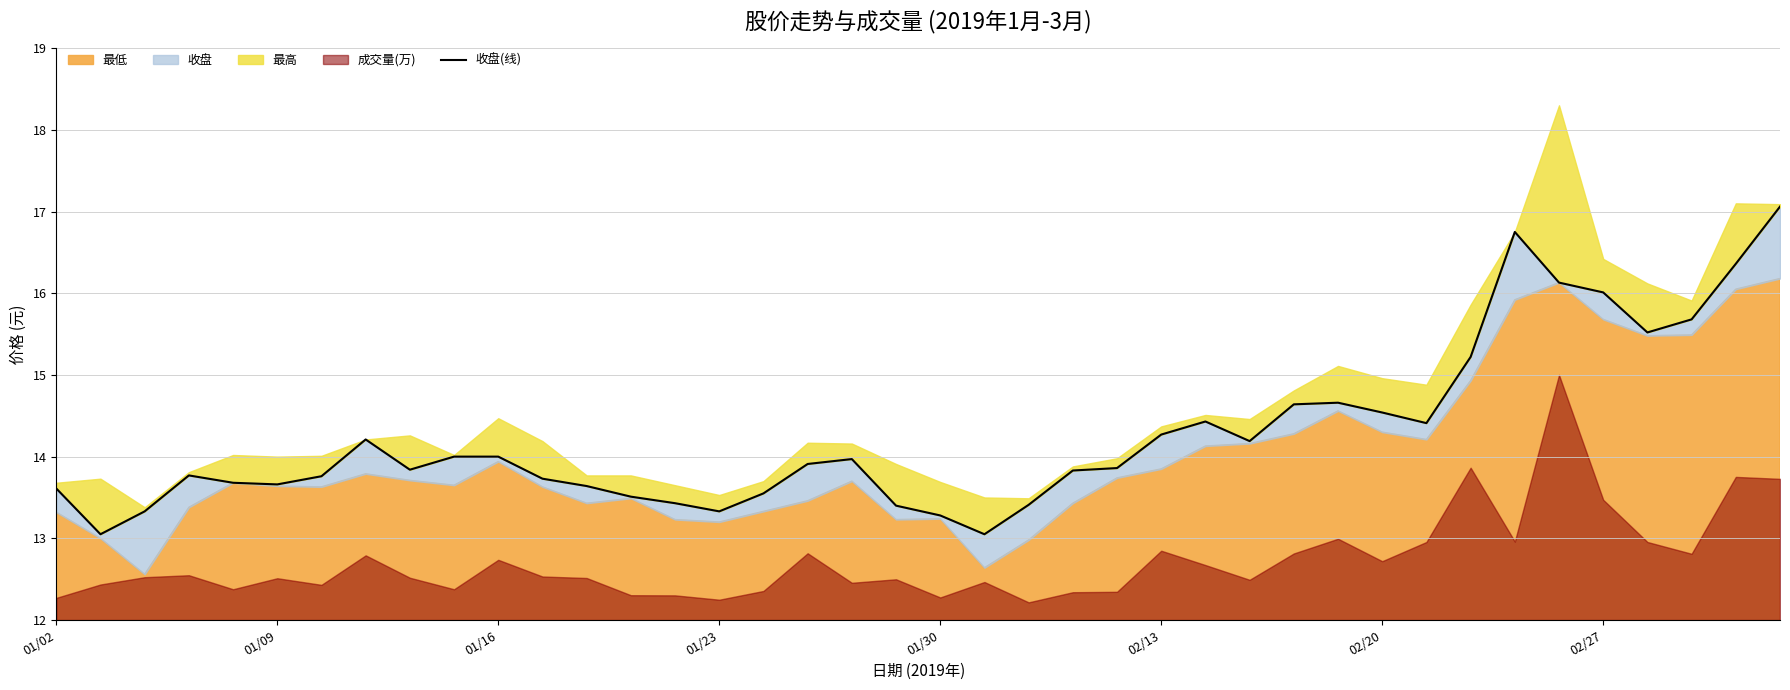

Reading right to left, transcribe all the data shown in this chart.

17.1	16.4	15.7	15.5	16.0	16.1	16.8	15.2	14.4	14.5	14.7	14.6	14.2	14.4	14.3	13.9	13.8	13.4	13.1	13.3	13.4	14.0	13.9	13.6	13.3	13.4	13.5	13.6	13.7	14.0	14.0	13.8	14.2	13.8	13.7	13.7	13.8	13.3	13.1	13.6